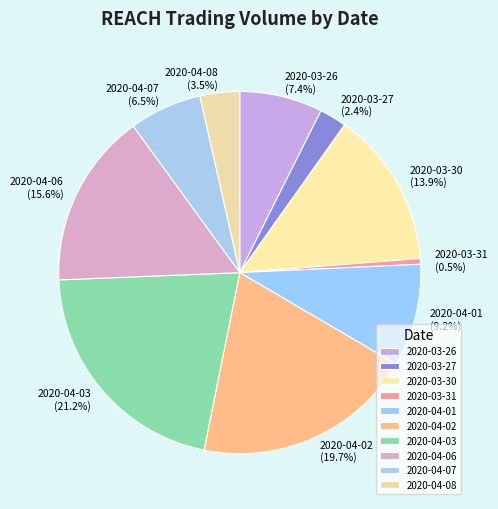

Which category has the smallest portion of the pie?

2020-03-31